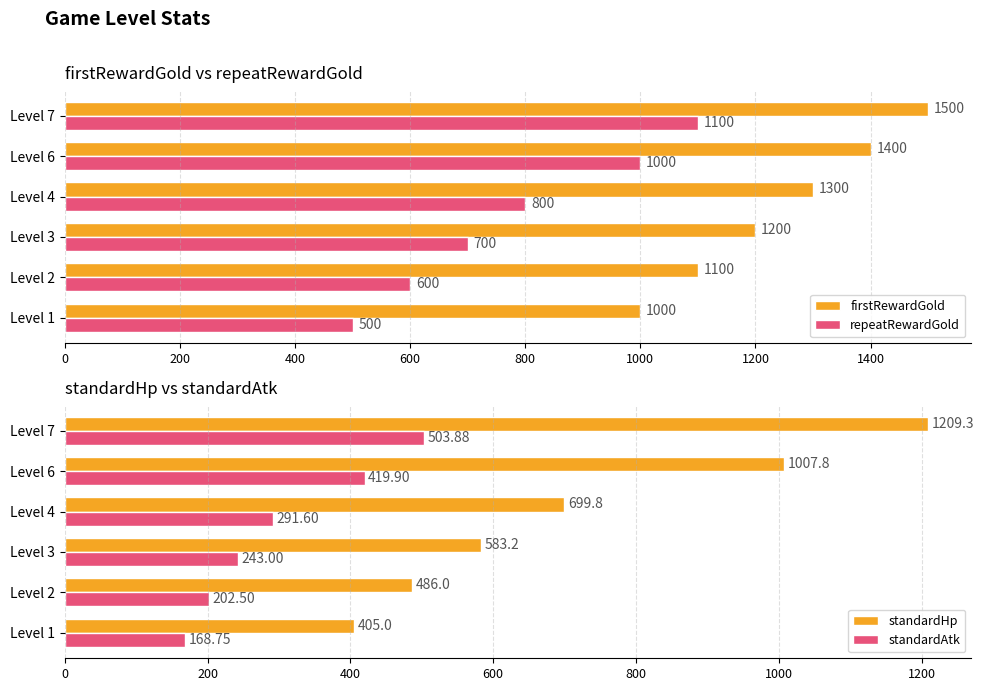

Which series has the largest range (max minus min)?

standardHp